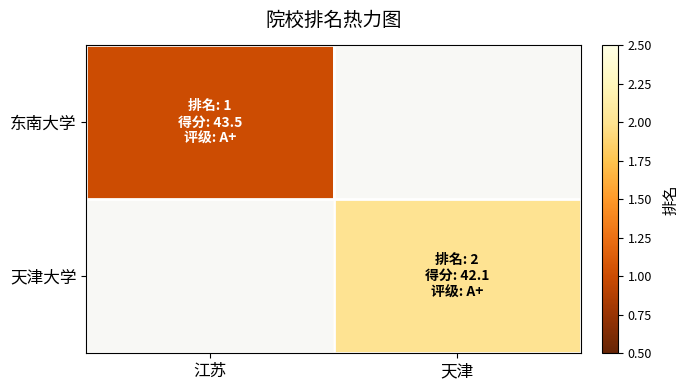

Rank the series by their maximum value, from lowest to highest.

东南大学, 天津大学